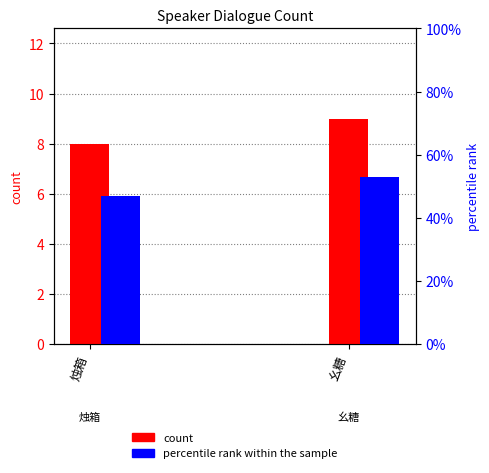

Between 幺糖 and 烛箱, which is larger?

幺糖